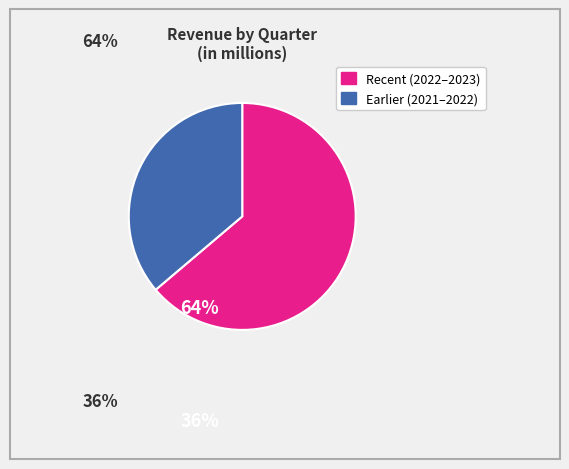

Does any single category account for the majority?

Yes